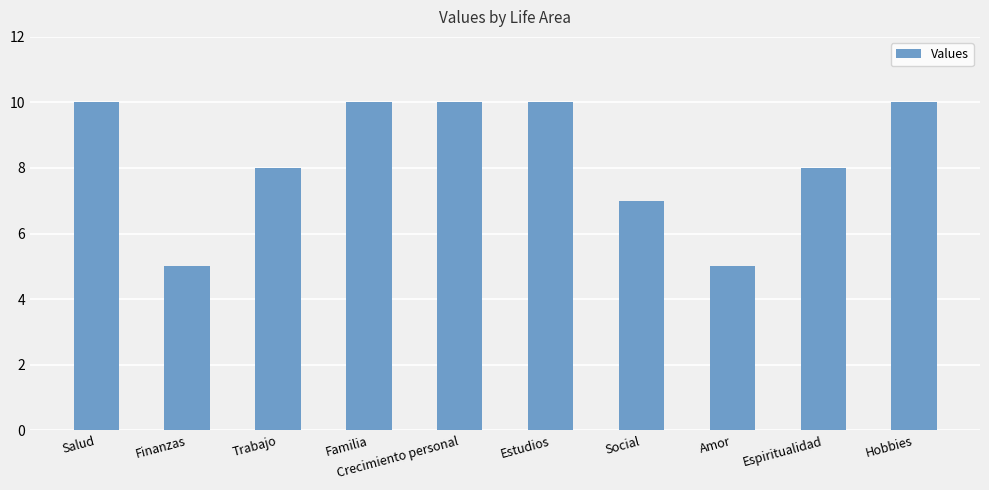

Which has a higher value, Trabajo or Finanzas?

Trabajo